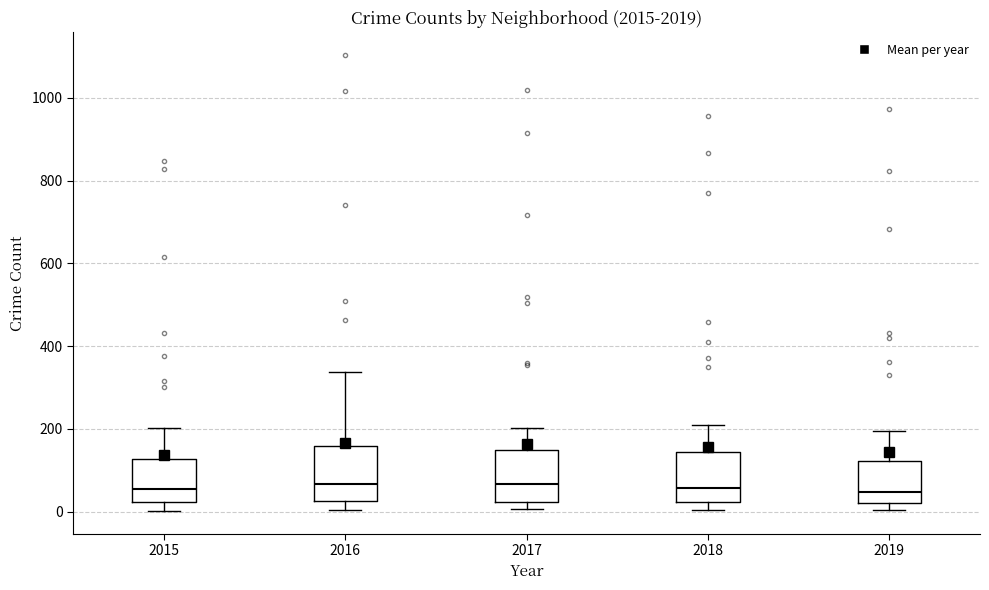

Reading left to right, transcribe this box plot: for each box, give where its median line is, the range the box spans, and where its two whiskers end, as read against the y-axis. The values are not printed on the chart, so give them approximately, as read against the axis.

2015: median 60, box 20 to 120, whiskers 0 to 200
2016: median 60, box 20 to 160, whiskers 0 to 340
2017: median 60, box 20 to 140, whiskers 0 to 200
2018: median 60, box 20 to 140, whiskers 0 to 200
2019: median 40, box 20 to 120, whiskers 0 to 200